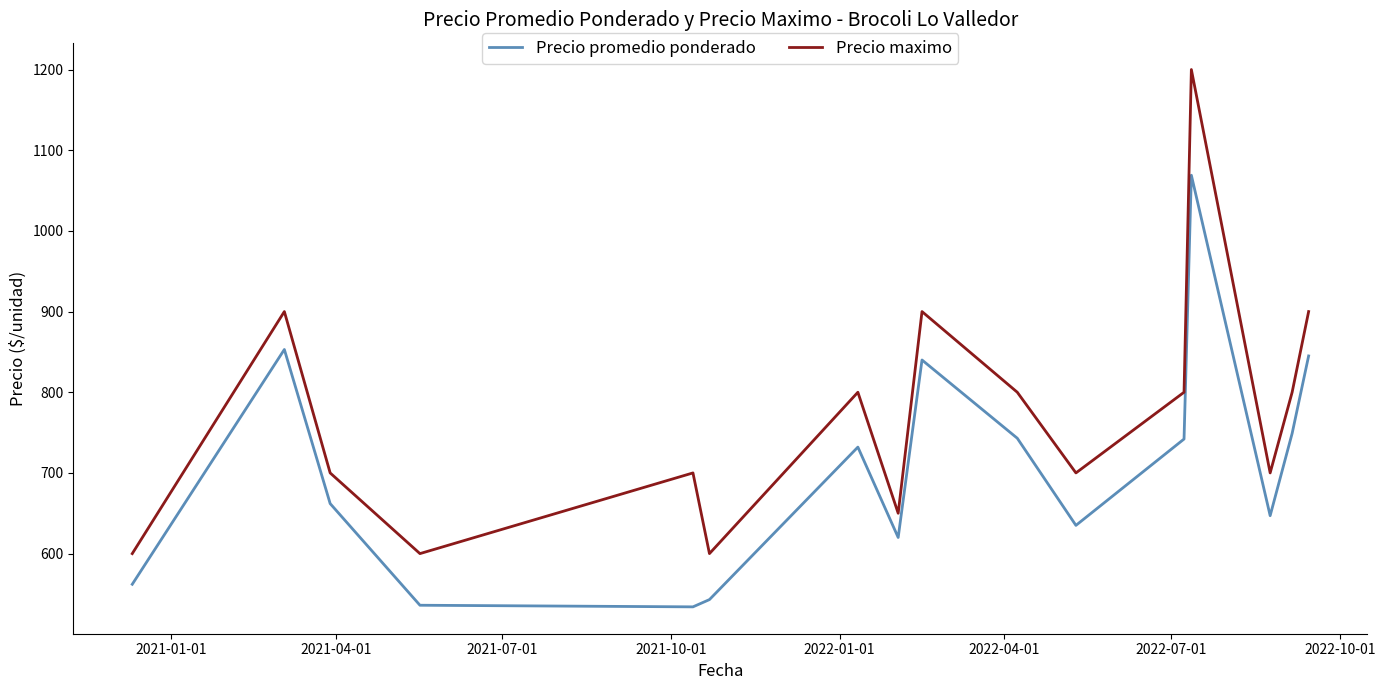

List the series in order of their peak value, highest first.

Precio maximo, Precio promedio ponderado